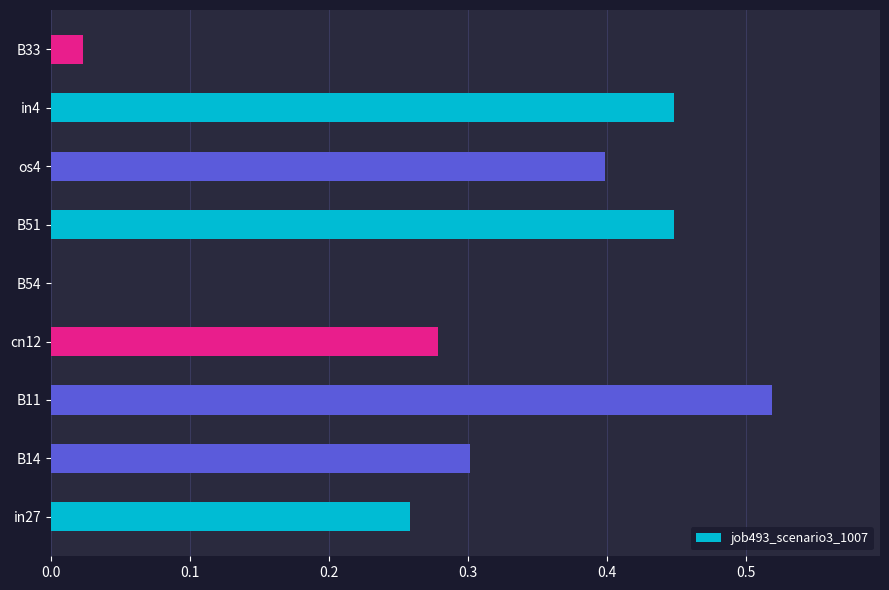

How many values exceed 0?

8